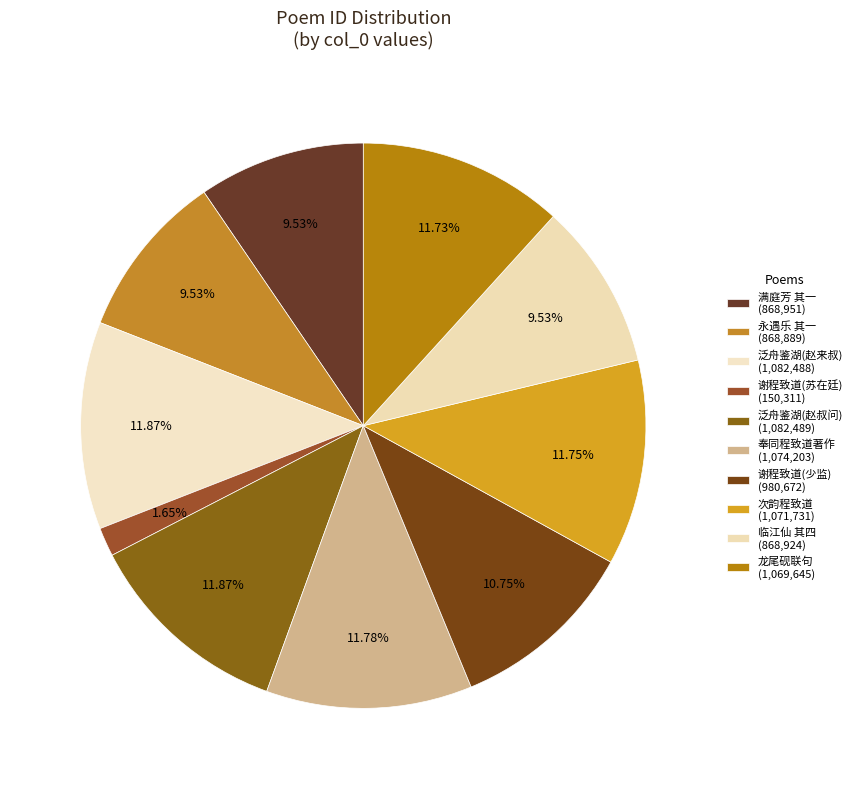

Count the number of slices in the pie.

10